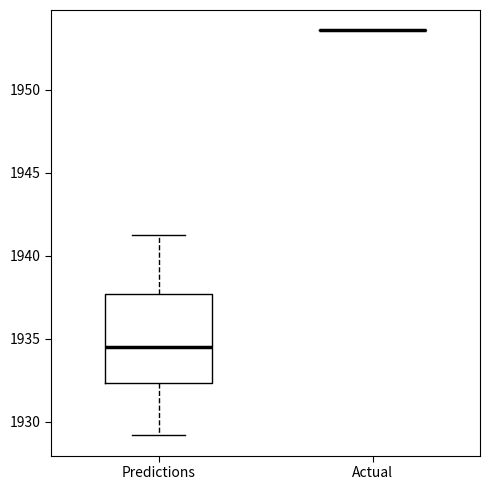

Where does the median line of the box for Predictions sit on the y-axis? The values are not printed on the chart, so give them approximately, as read against the axis.

1934.5